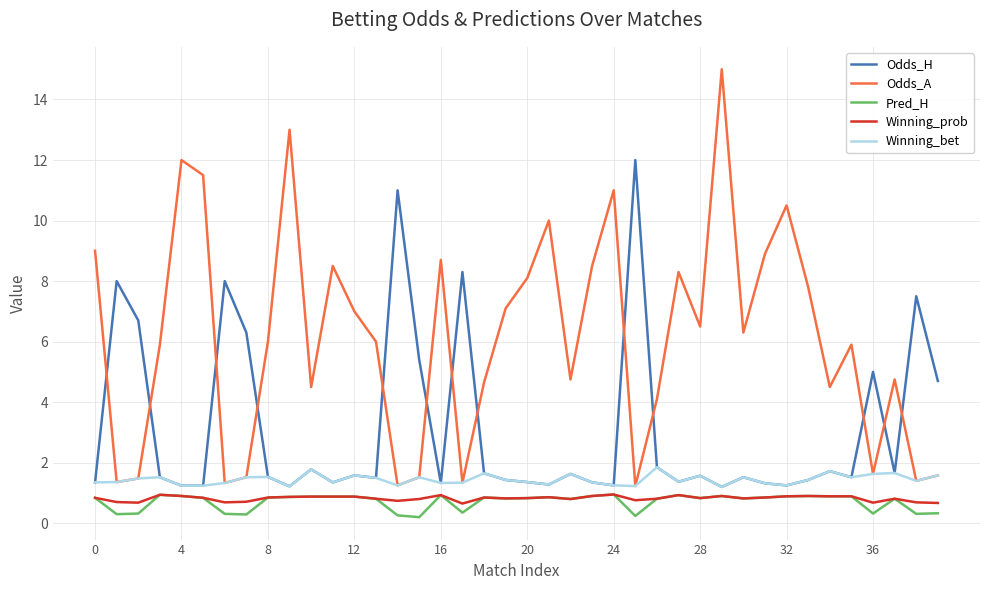

What is the maximum value for Odds_H?

12.0